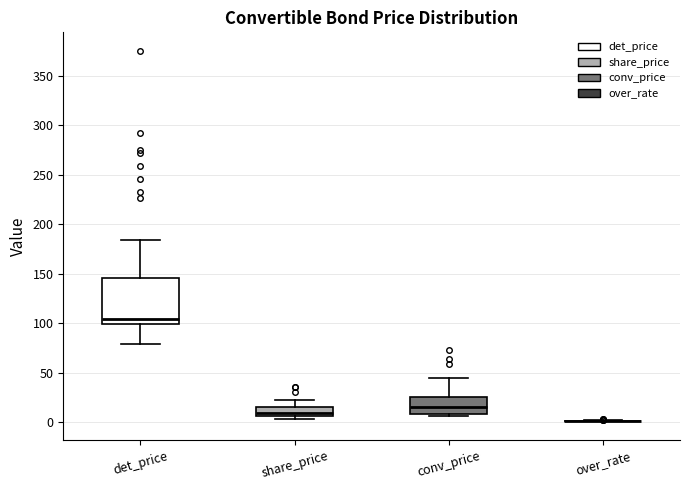

Reading left to right, transcribe this box plot: for each box, give where its median line is, the range the box spans, and where its two whiskers end, as read against the y-axis. The values are not printed on the chart, so give them approximately, as read against the axis.

det_price: median 105, box 100 to 145, whiskers 80 to 185
share_price: median 10, box 5 to 15, whiskers 5 (just below the box's lower edge) to 20
conv_price: median 15, box 10 to 25, whiskers 5 to 45
over_rate: box collapsed to a line at 0, whiskers 0 to 0